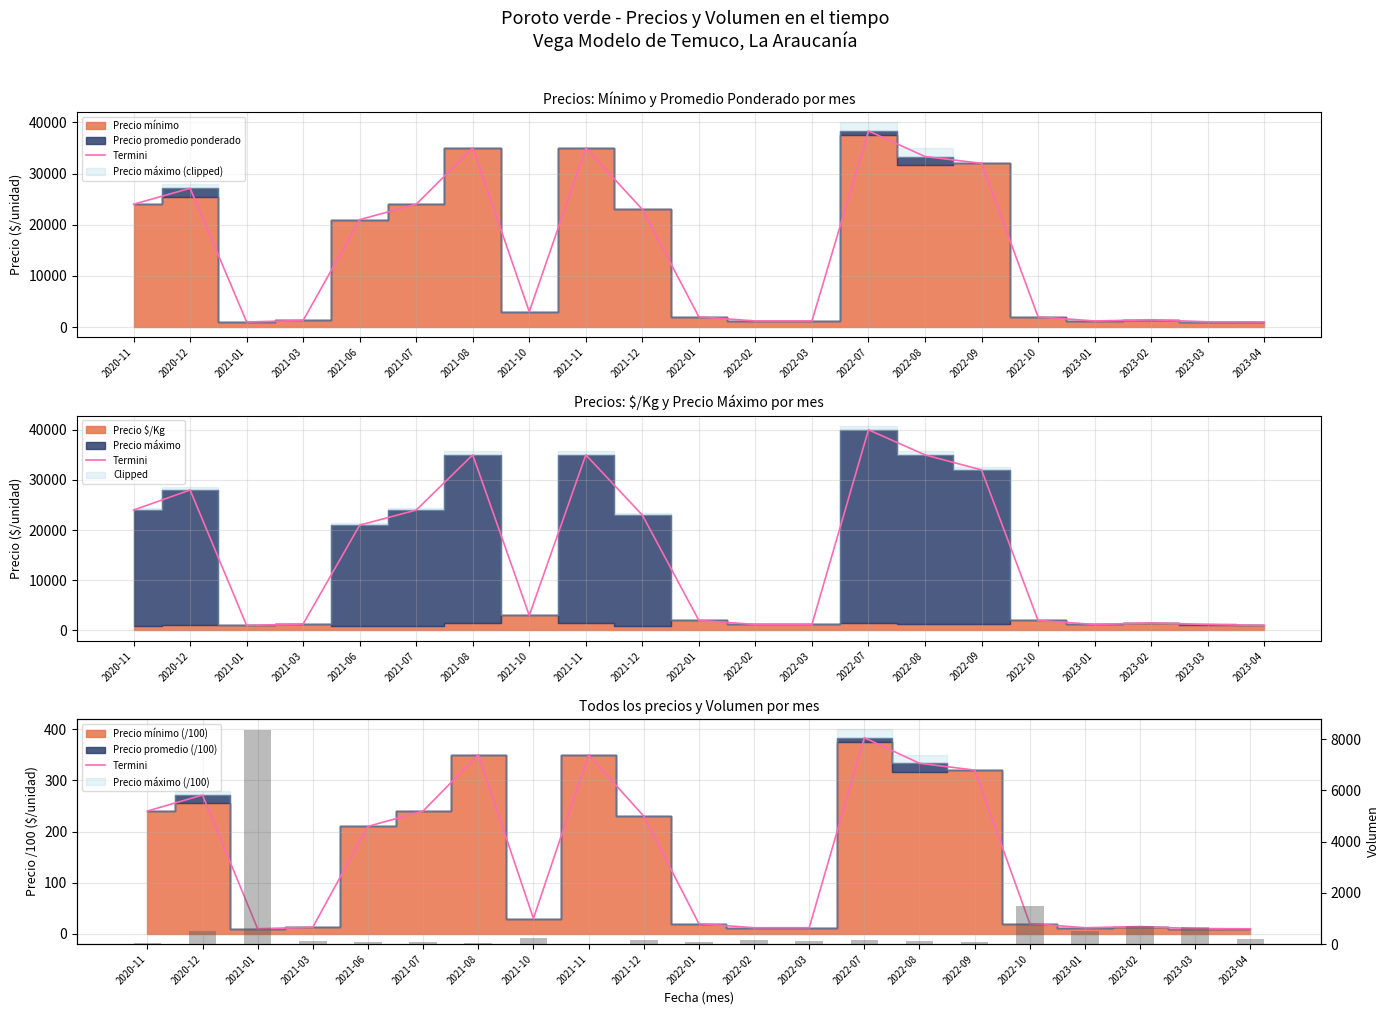

What is the sum of all Termini values?

3091.6